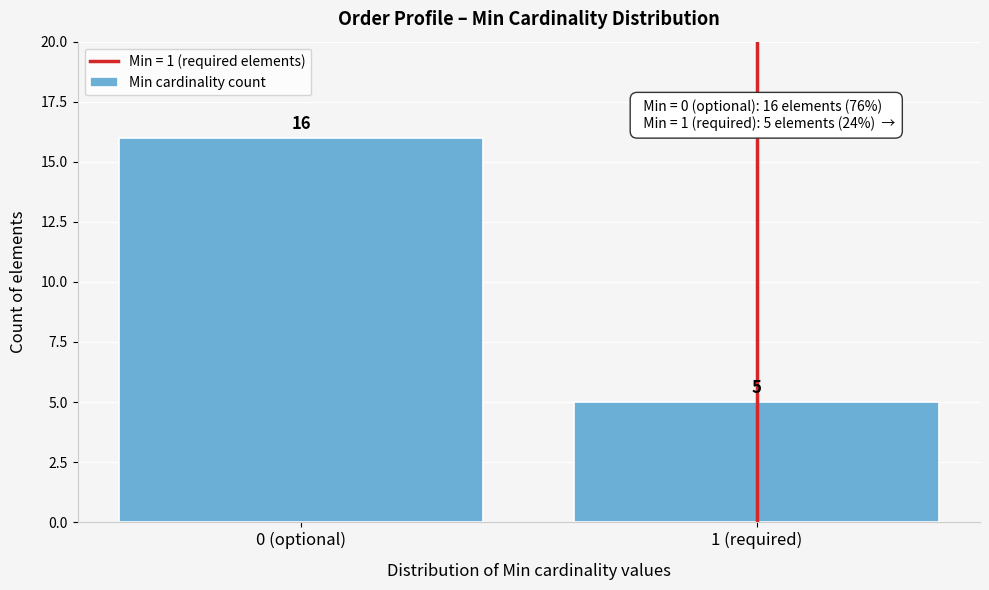

Reading left to right, transcribe all the data shown in this chart.

0 (optional)=16	1 (required)=5